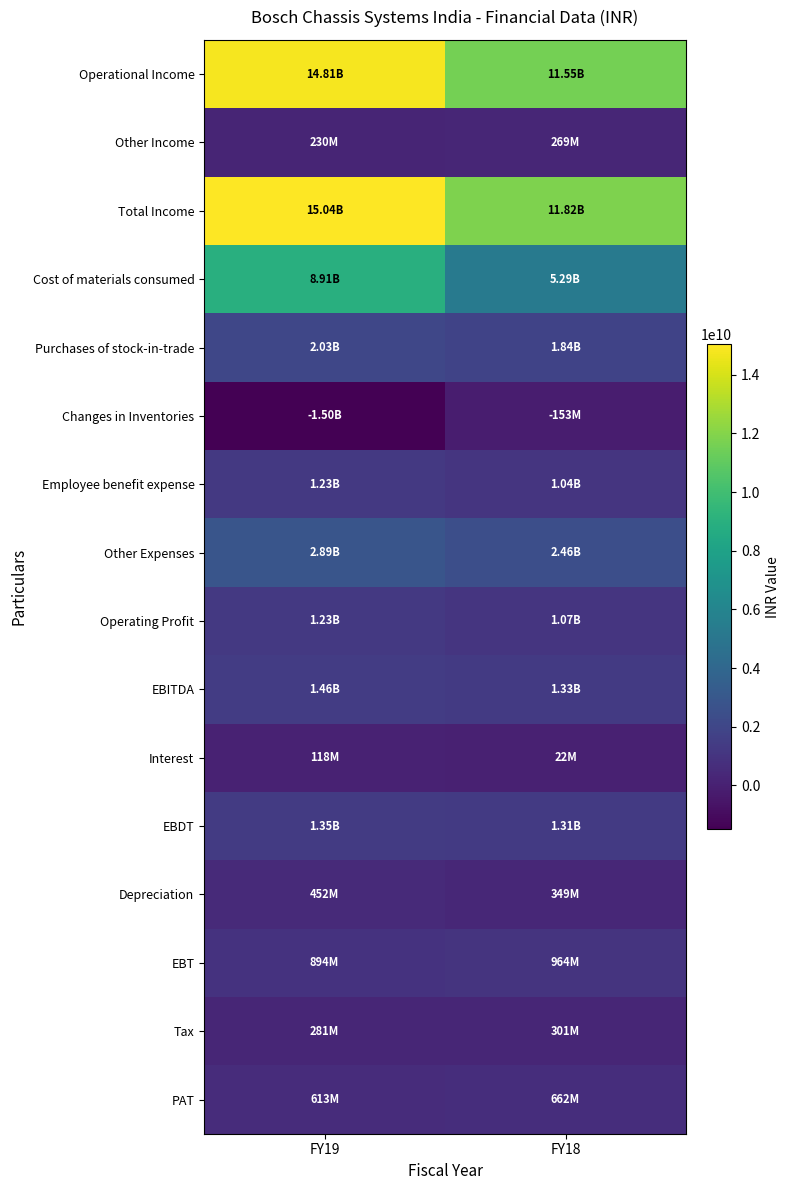

Reading left to right, list all the values displayed in this chart.

Operational Income: FY19=14805800000	FY18=11549500000
Other Income: FY19=229800000	FY18=269400000
Total Income: FY19=15035600000	FY18=11818900000
Cost of materials consumed: FY19=8914300000	FY18=5293700000
Purchases of stock-in-trade: FY19=2031600000	FY18=1843400000
Changes in Inventories: FY19=-1495800000	FY18=-153200000
Employee benefit expense: FY19=1233600000	FY18=1040900000
Other Expenses: FY19=2887600000	FY18=2459300000
Operating Profit: FY19=1234500000	FY18=1065400000
EBITDA: FY19=1464300000	FY18=1334800000
Interest: FY19=118100000	FY18=21900000
EBDT: FY19=1346200000	FY18=1312900000
Depreciation: FY19=451900000	FY18=349400000
EBT: FY19=894300000	FY18=963500000
Tax: FY19=281300000	FY18=301400000
PAT: FY19=613000000	FY18=662100000